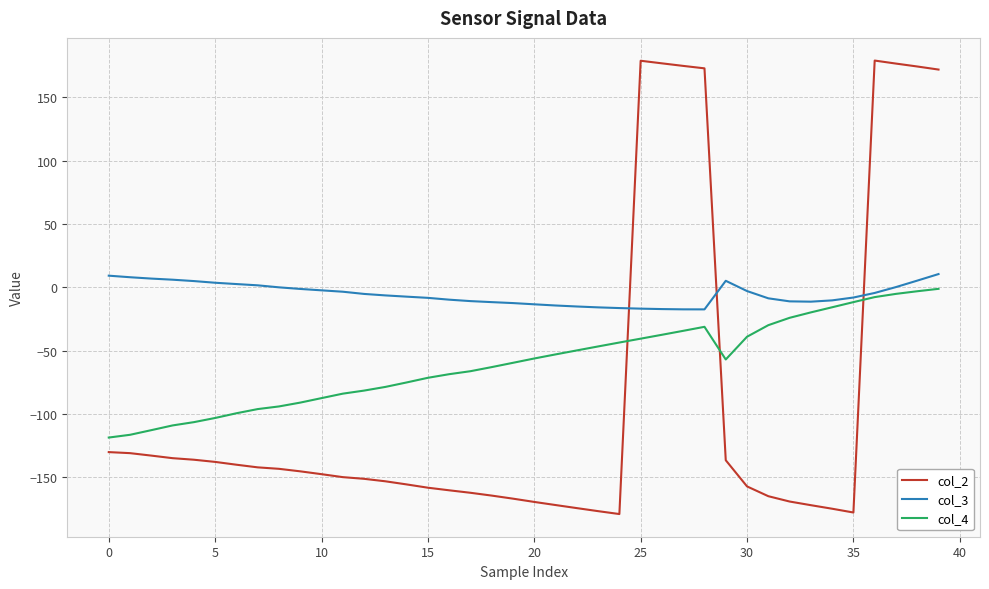

What is the difference between the maximum and minimum values in the col_2 series?

358.0